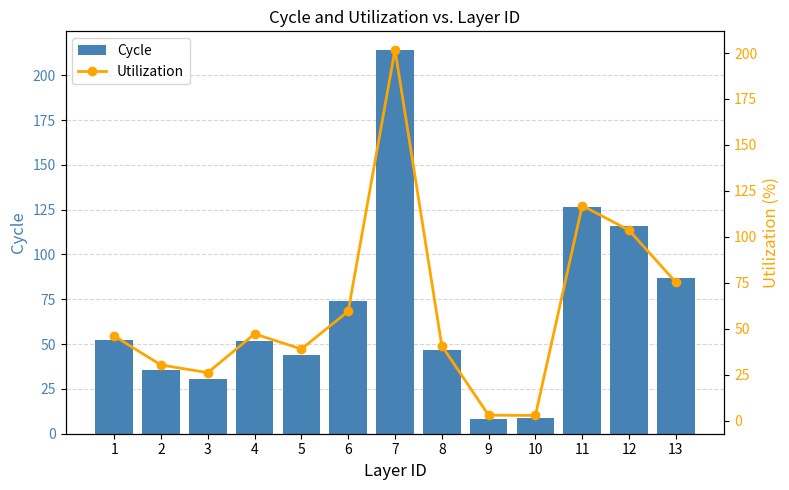

What is the smallest value displayed?

2.8